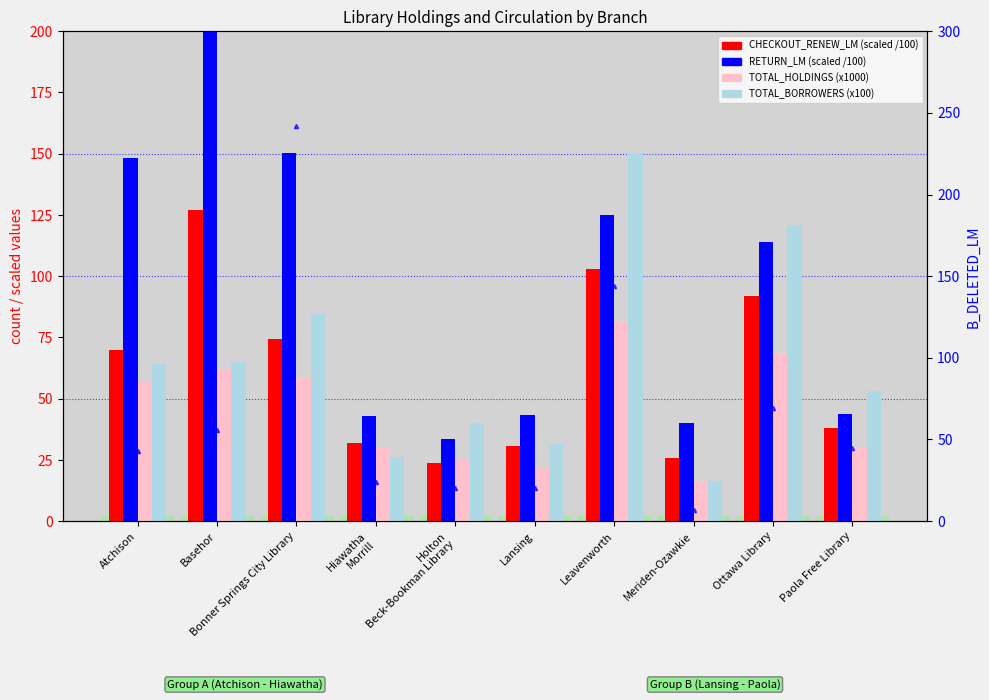

At which label is TOTAL_BORROWERS (x100) closest to 83?

Bonner Springs City Library